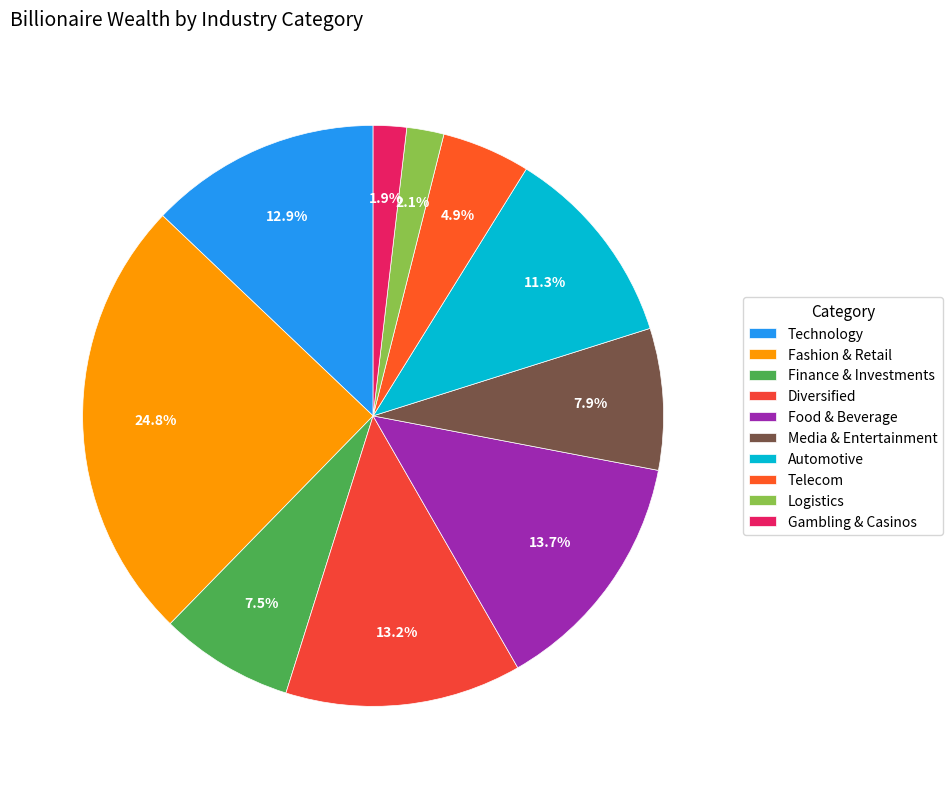

What percentage is the Media & Entertainment slice, to the nearest percent?

8%